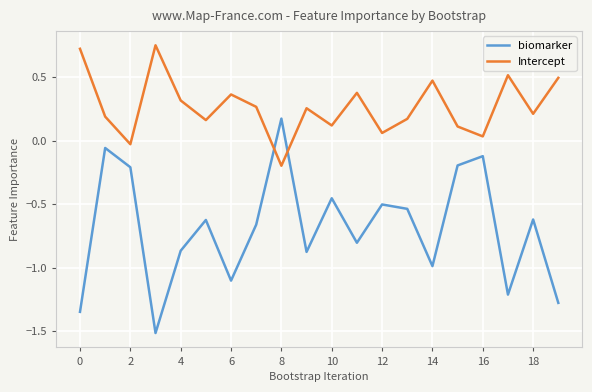

True or false: Intercept and biomarker cross at least once.

True